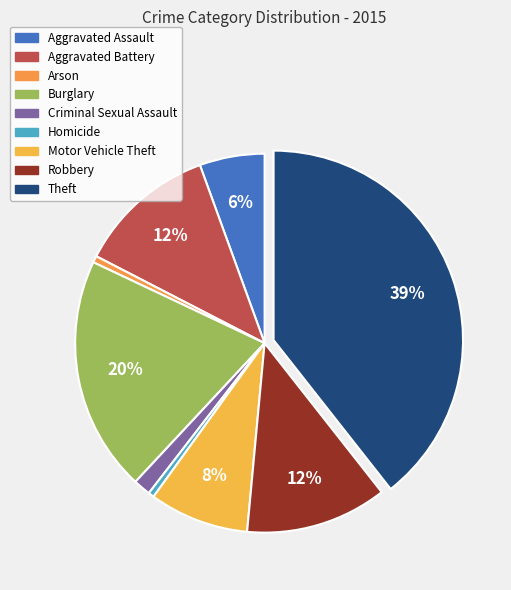

Does any single category account for the majority?

No